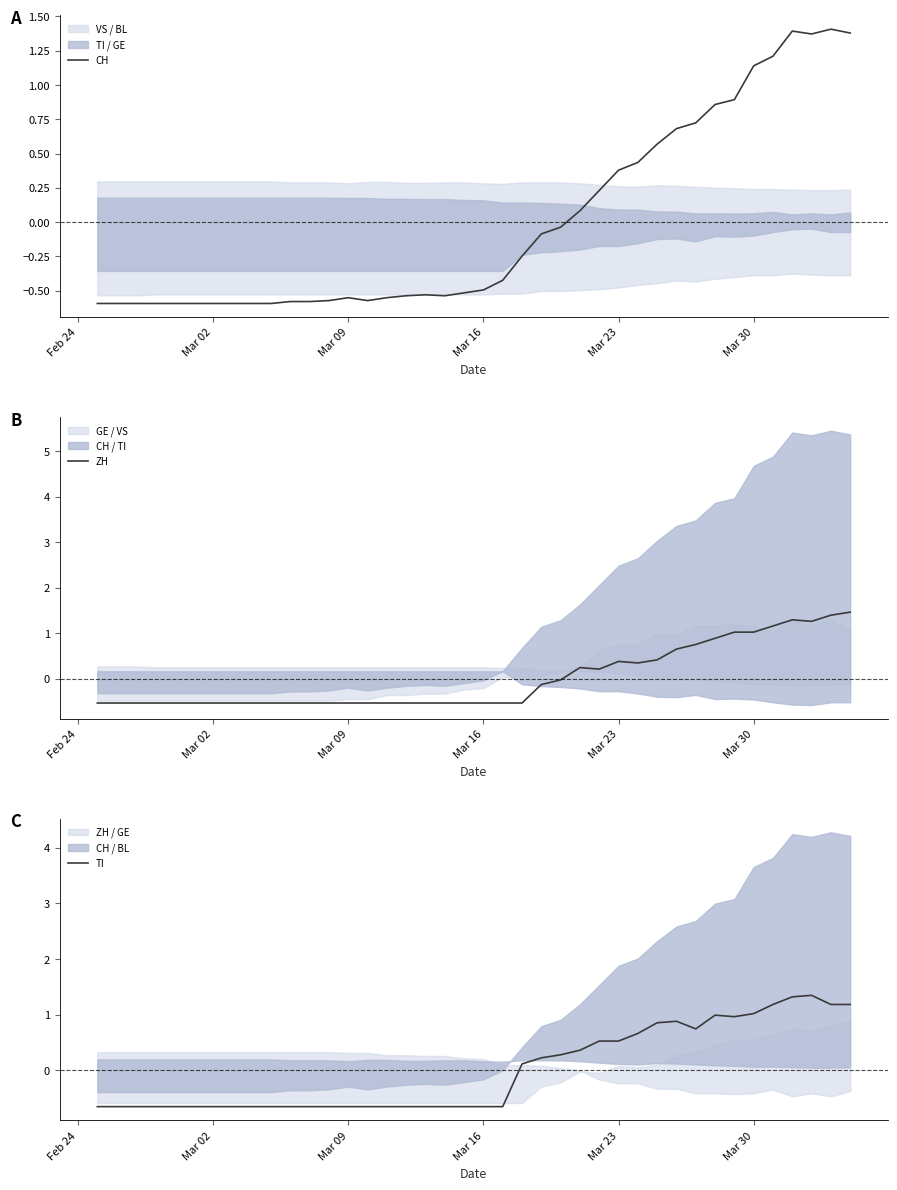

What is the highest value of the ZH series?

1.5